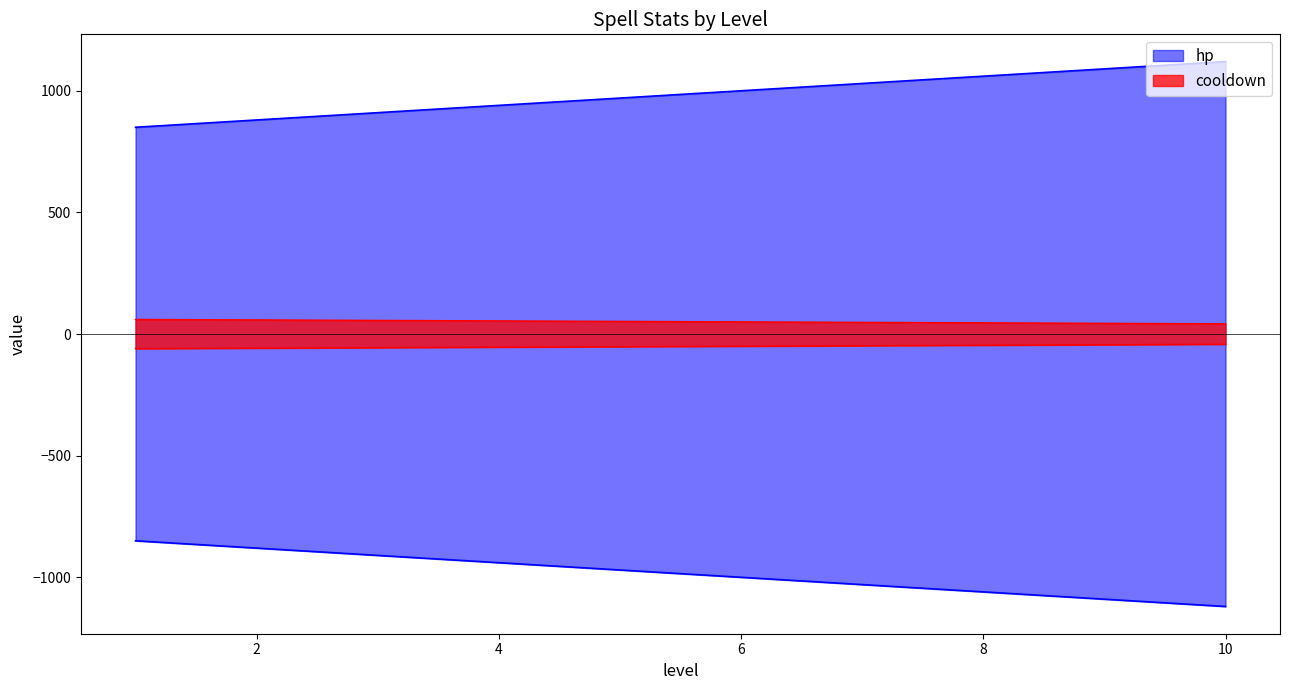

Is it true that hp equals 1000 at 6?

True